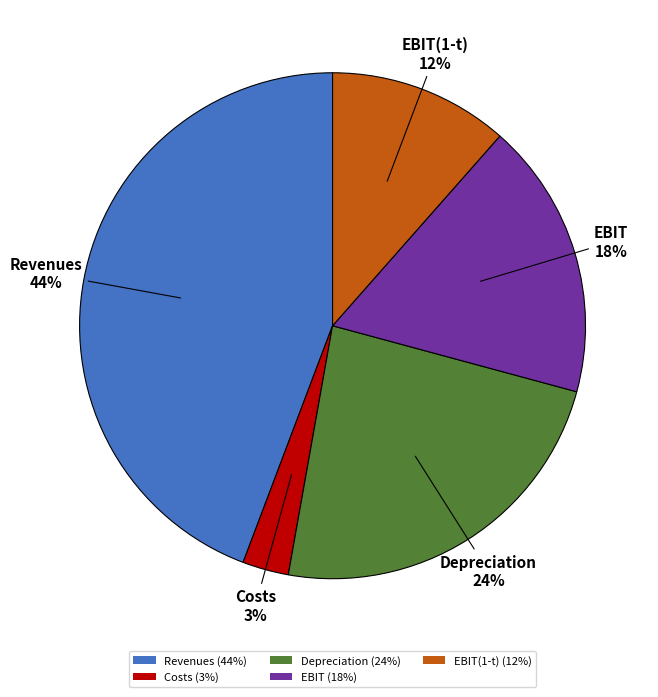

Which category has the smallest portion of the pie?

Costs (3%)